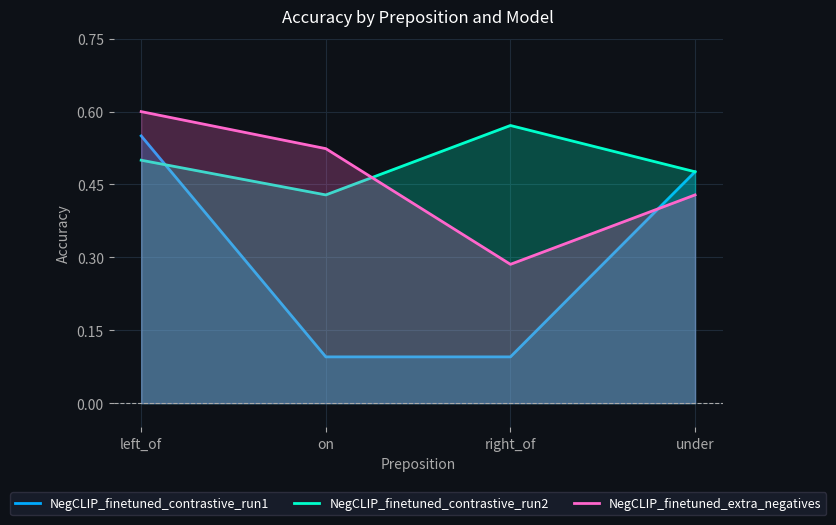

Read the NegCLIP_finetuned_contrastive_run1 value at on.

0.1